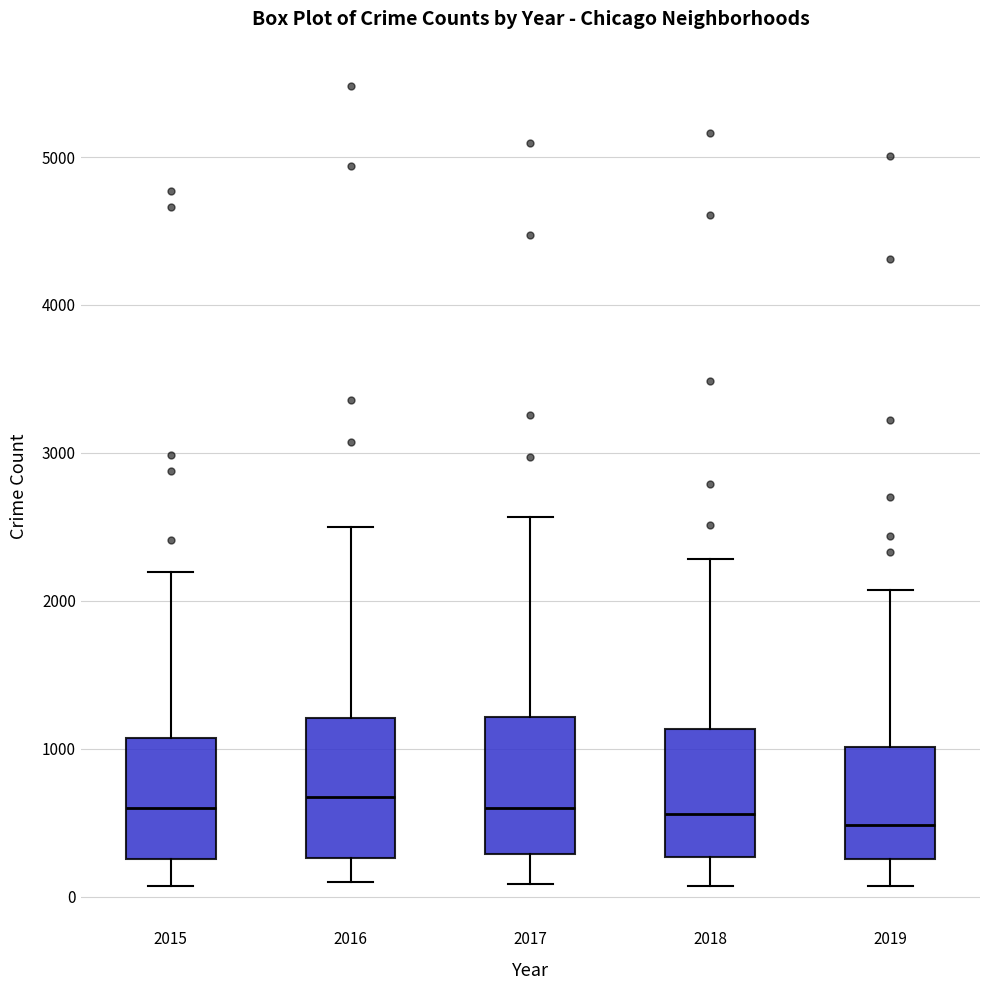

Reading left to right, transcribe this box plot: for each box, give where its median line is, the range the box spans, and where its two whiskers end, as read against the y-axis. The values are not printed on the chart, so give them approximately, as read against the axis.

2015: median 600, box 300 to 1100, whiskers 100 to 2200
2016: median 700, box 300 to 1200, whiskers 100 to 2500
2017: median 600, box 300 to 1200, whiskers 100 to 2600
2018: median 600, box 300 to 1100, whiskers 100 to 2300
2019: median 500, box 300 to 1000, whiskers 100 to 2100